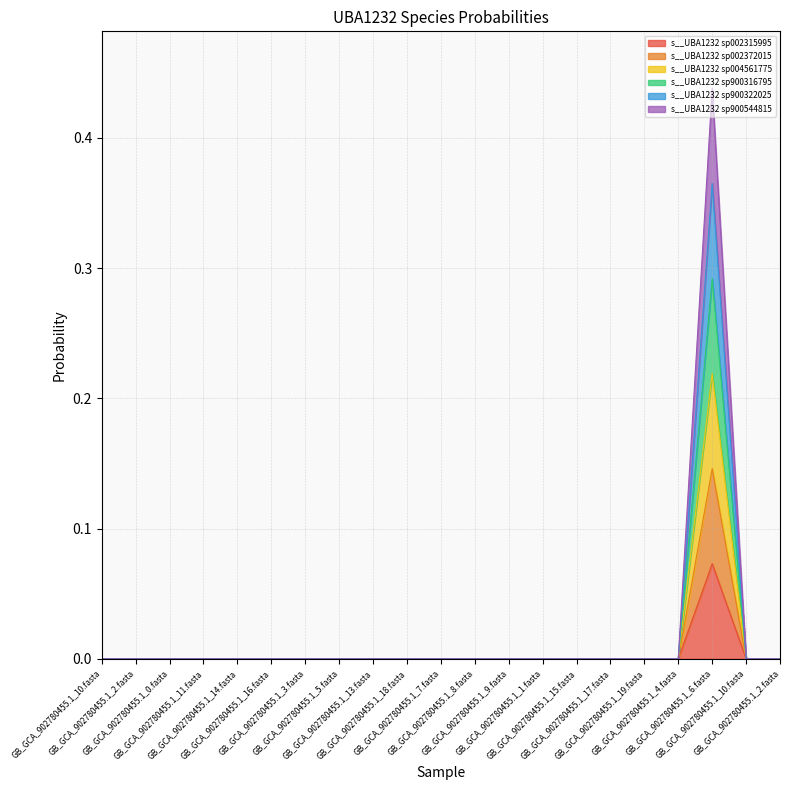

Rank the series at GB_GCA_902780455.1_0.fasta from lowest to highest value.

s__UBA1232 sp002315995, s__UBA1232 sp002372015, s__UBA1232 sp004561775, s__UBA1232 sp900316795, s__UBA1232 sp900322025, s__UBA1232 sp900544815